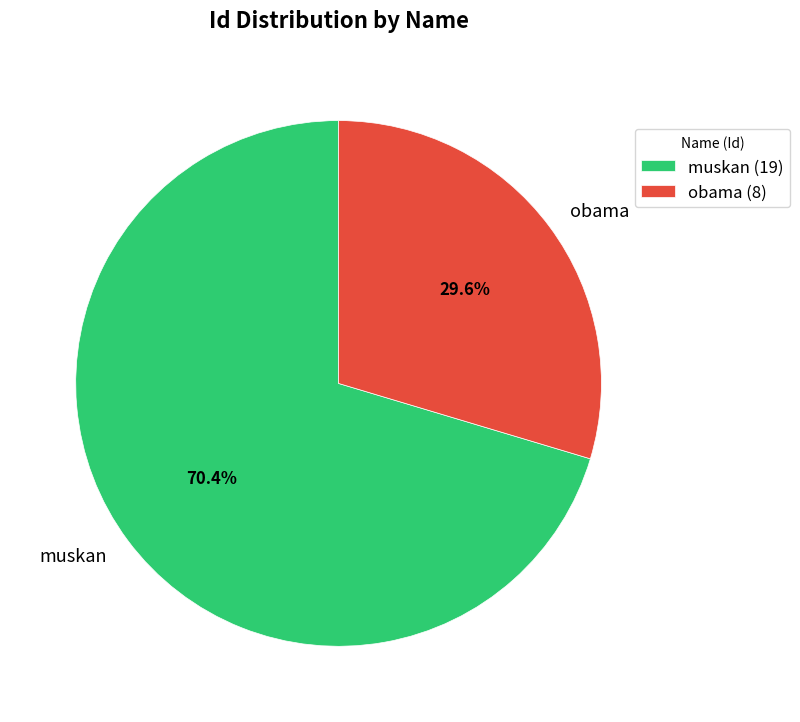

The muskan slice represents 70% of the pie. True or false?

True